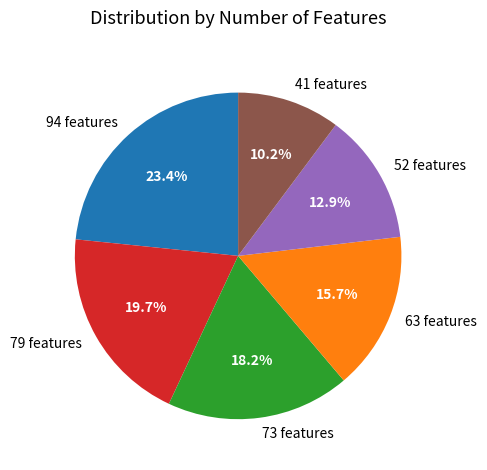

True or false: 73 features accounts for 18% of the total.

True